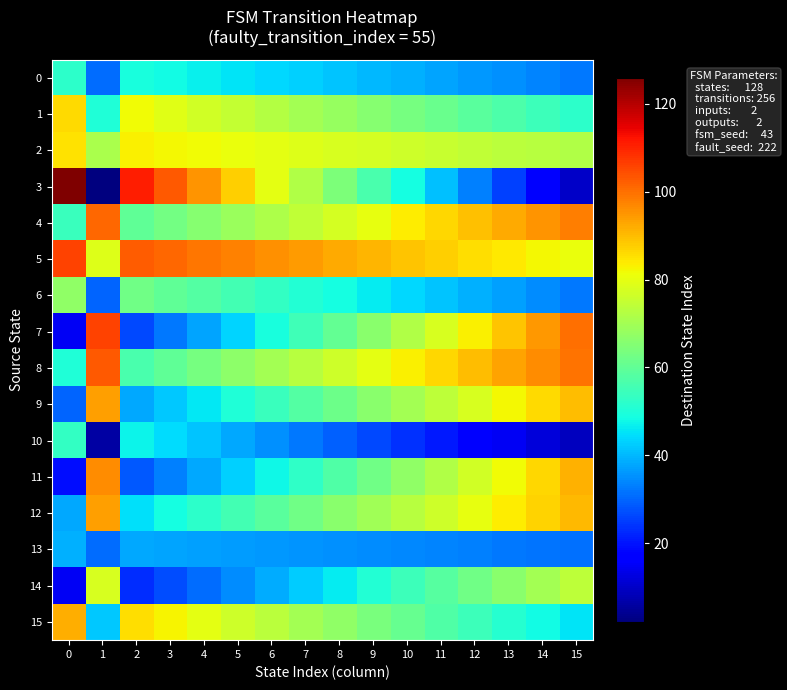

Which series changed the most between 0 and 8?

3